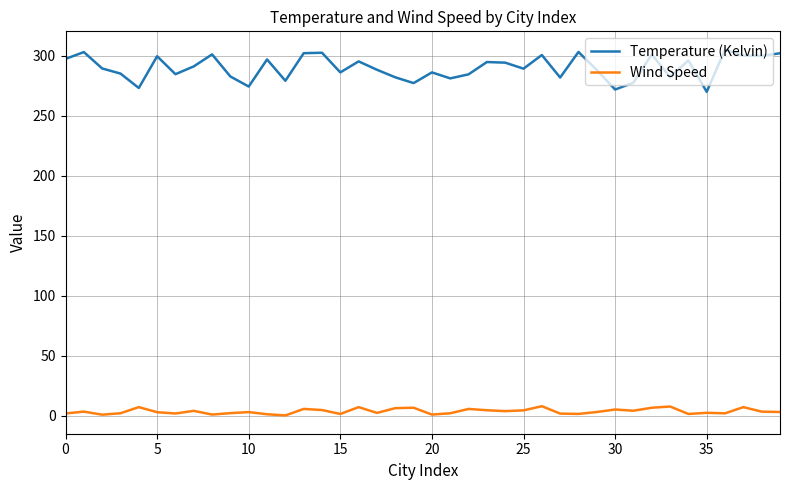

True or false: Temperature (Kelvin) and Wind Speed intersect in this chart.

False